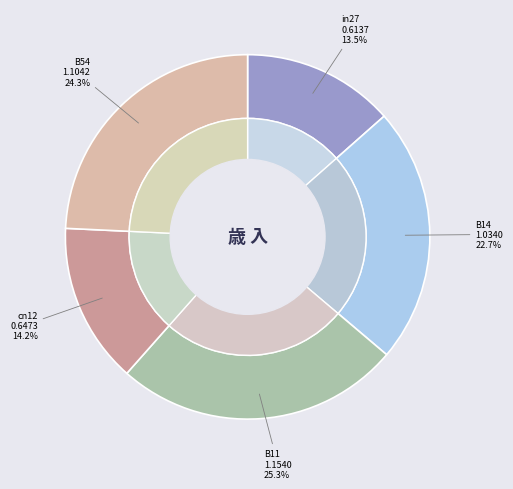

What is the smallest slice in the pie chart?

in27